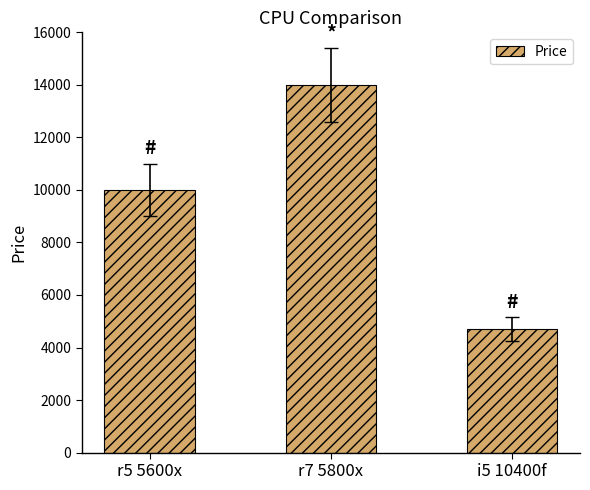

Which category has the highest value across all series?

r7 5800x